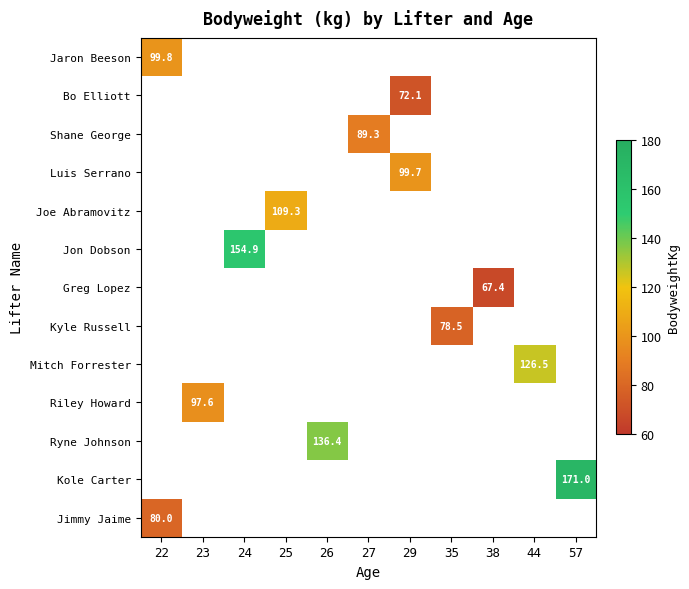

Between 35 and 24, which is larger?

24